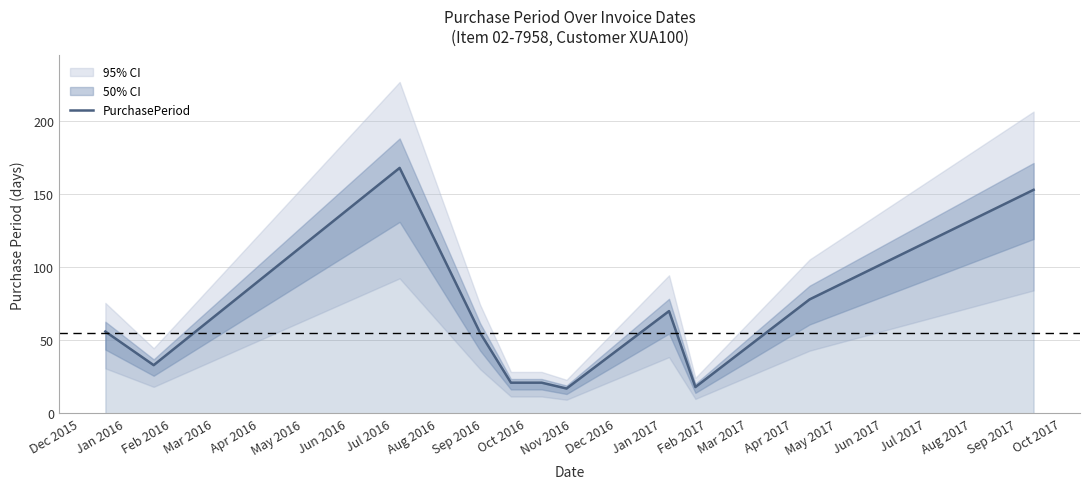

What is the sum of all values?

690